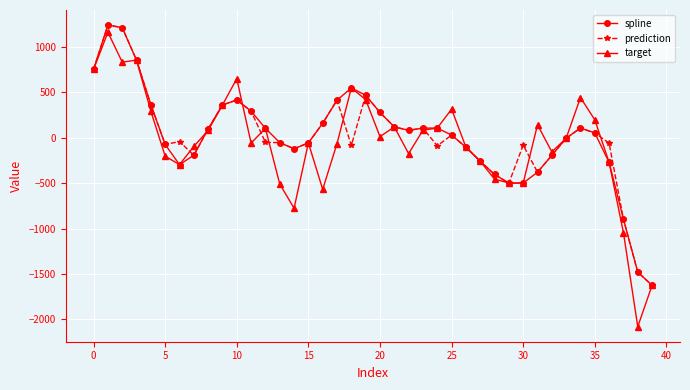

Which series has the widest spread of values?

target